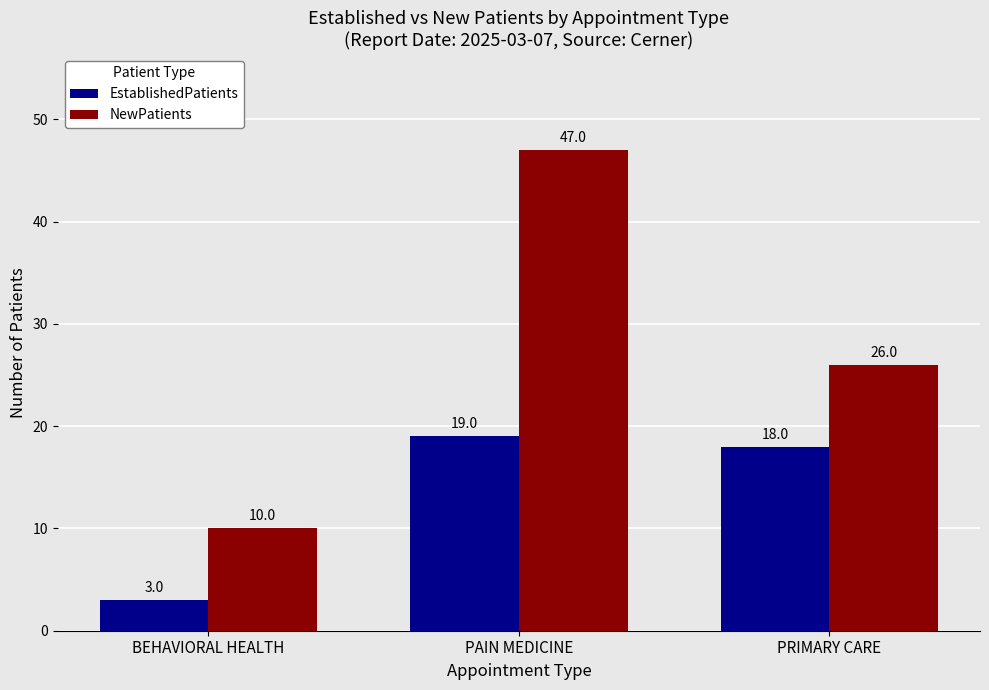

Is it true that EstablishedPatients equals 10 at PAIN MEDICINE?

False